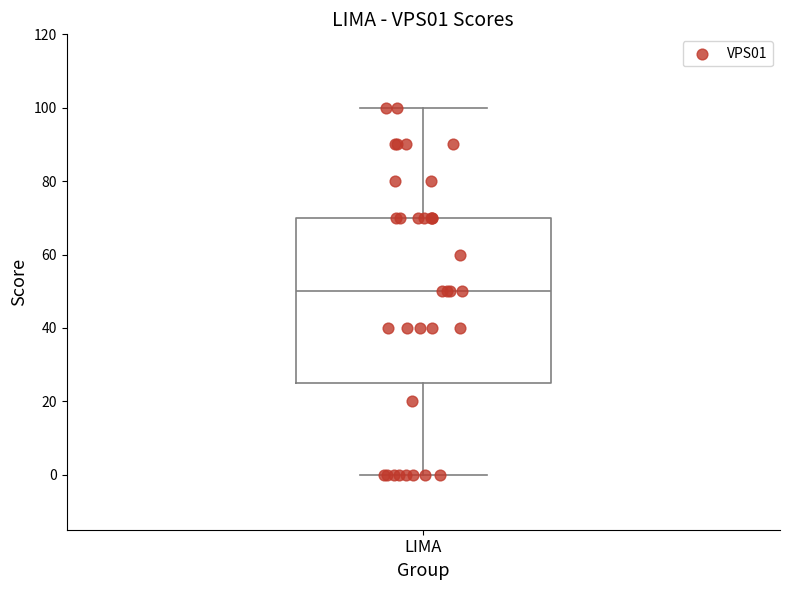

Where does the upper whisker of the box for LIMA end on the y-axis? The values are not printed on the chart, so give them approximately, as read against the axis.

100